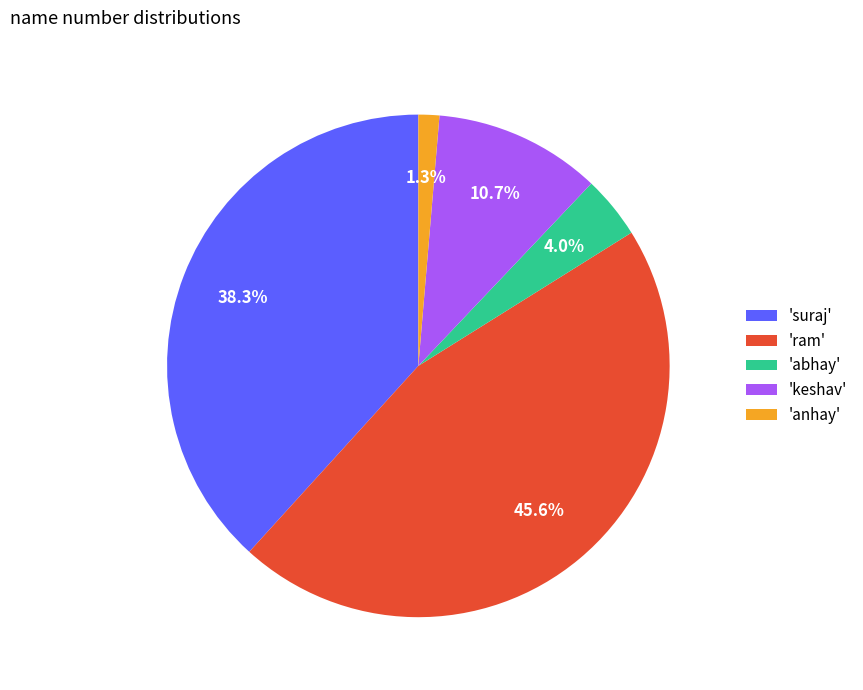

Count the number of slices in the pie.

5